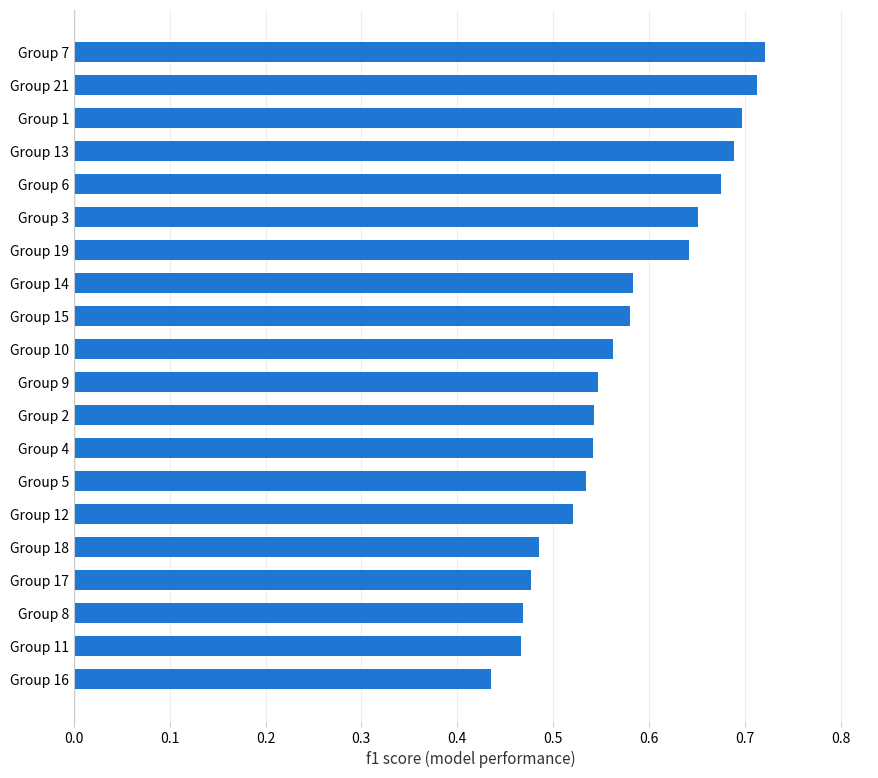

Where is the data nearest to the value 0?

Group 16